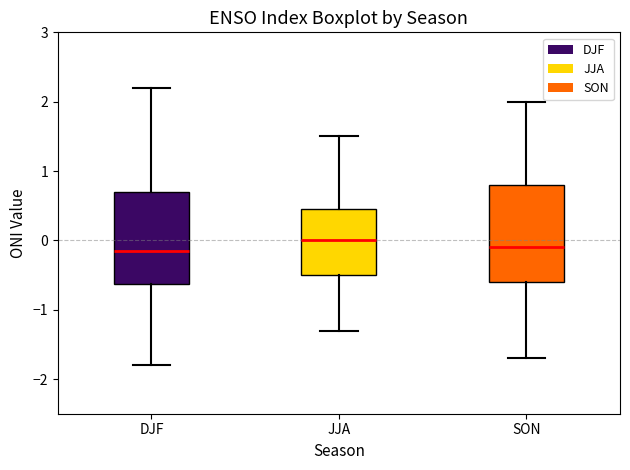

Which box's median line is the highest?

JJA